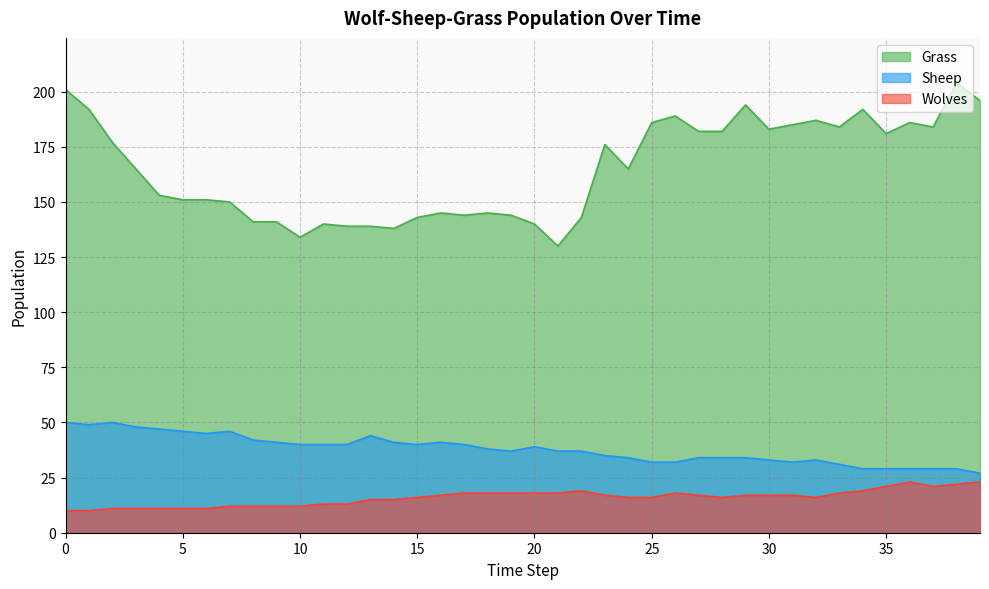

What is the sum of the Wolves values at 6 and 35?

32